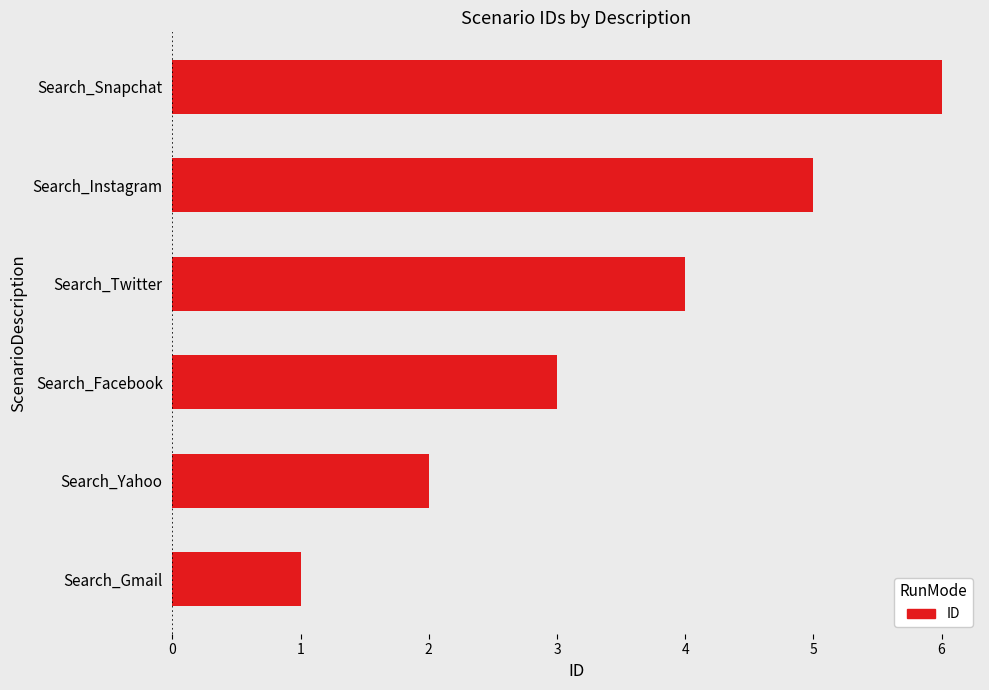

What is the change in value from Search_Instagram to Search_Snapchat?

+1